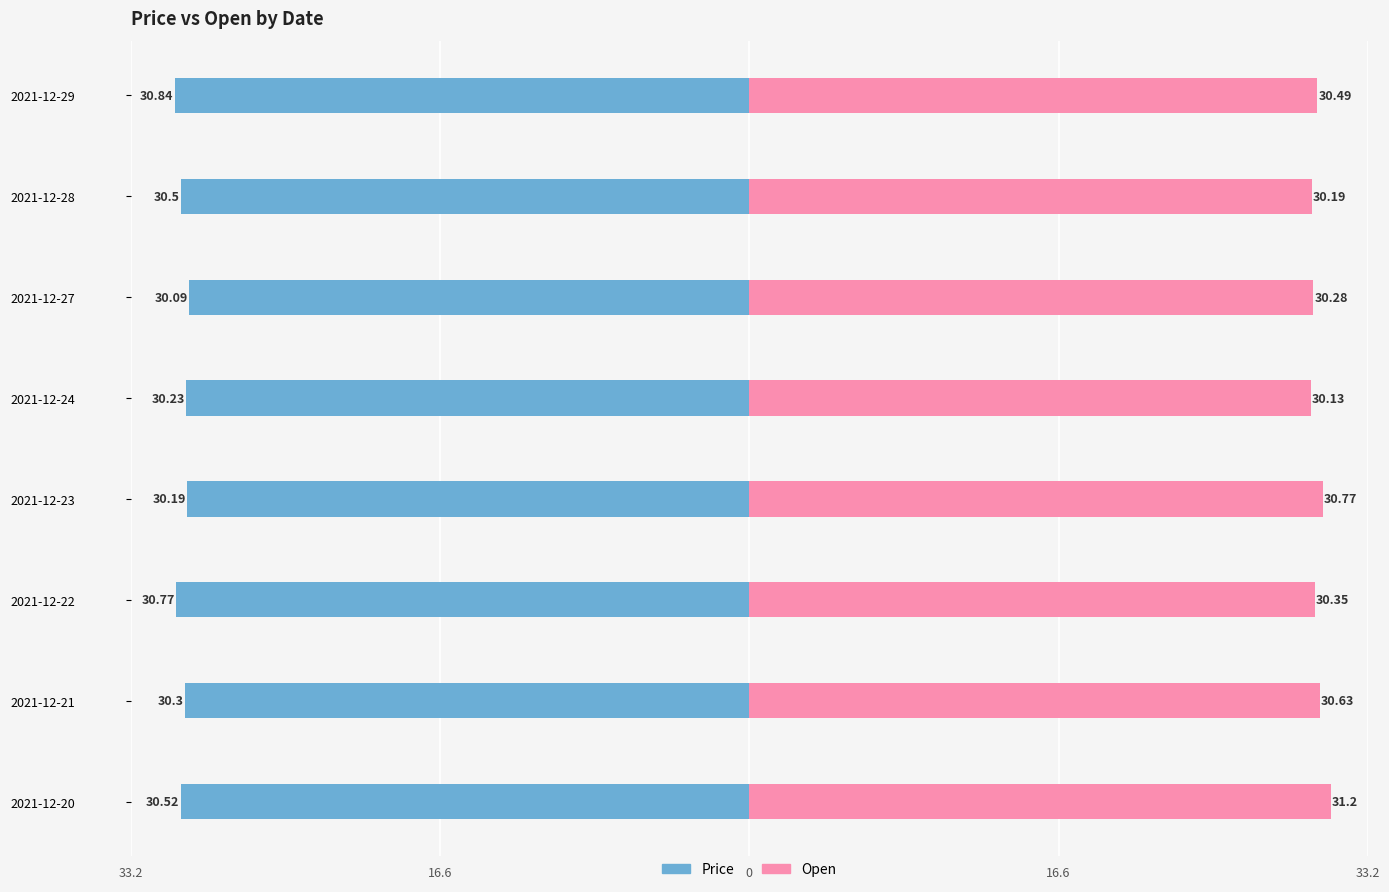

Which series changed the most between 2021-12-21 and 2021-12-23?

Open